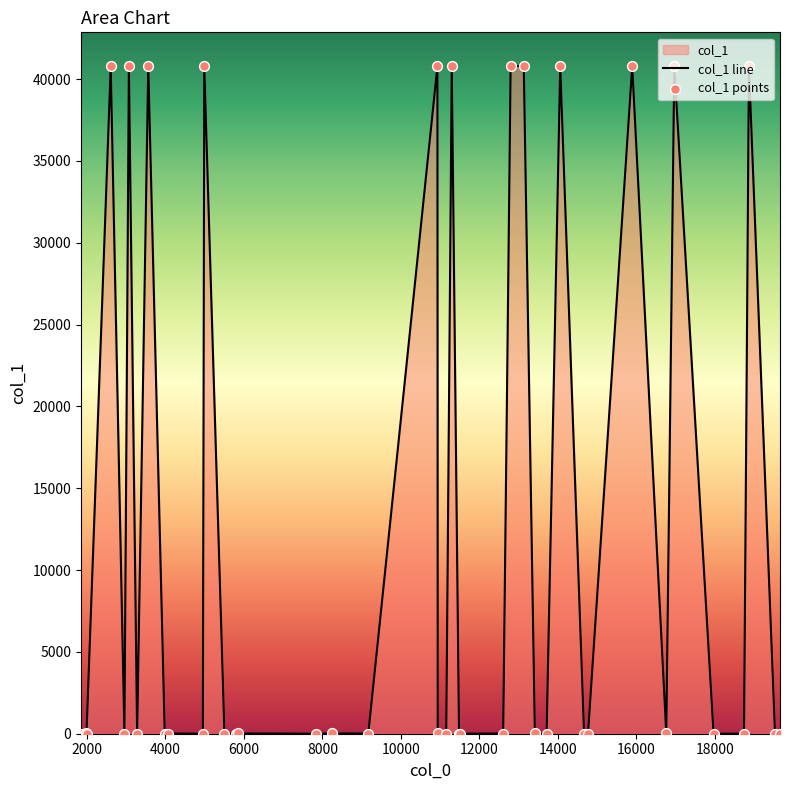

What is the greatest value displayed?

40817